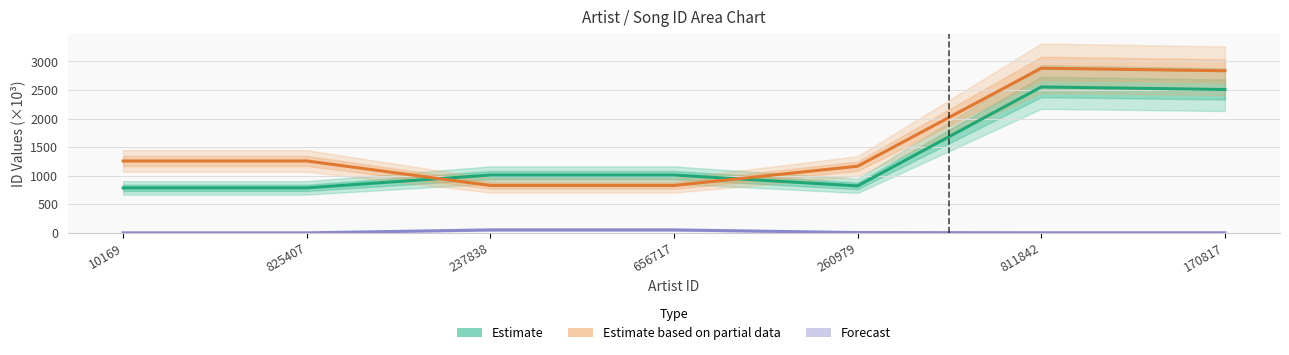

Rank the categories by Estimate based on partial data value from highest to lowest.

811842, 170817, 10169, 825407, 260979, 237838, 656717